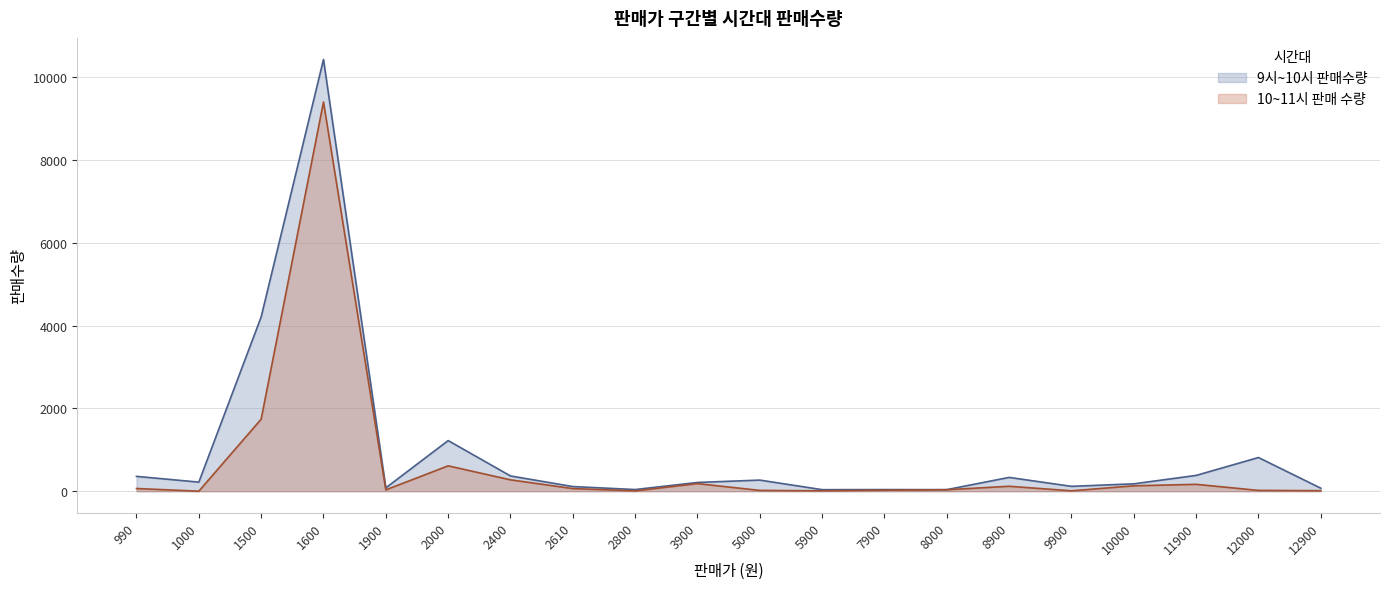

True or false: 10~11시 판매 수량 has a value of 631 at 1500.

False